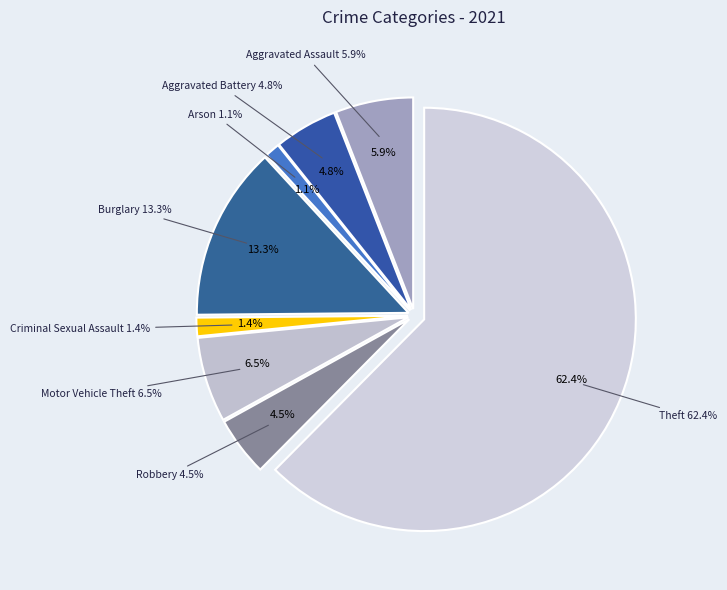

What percentage is NOT represented by Theft?

37.6%